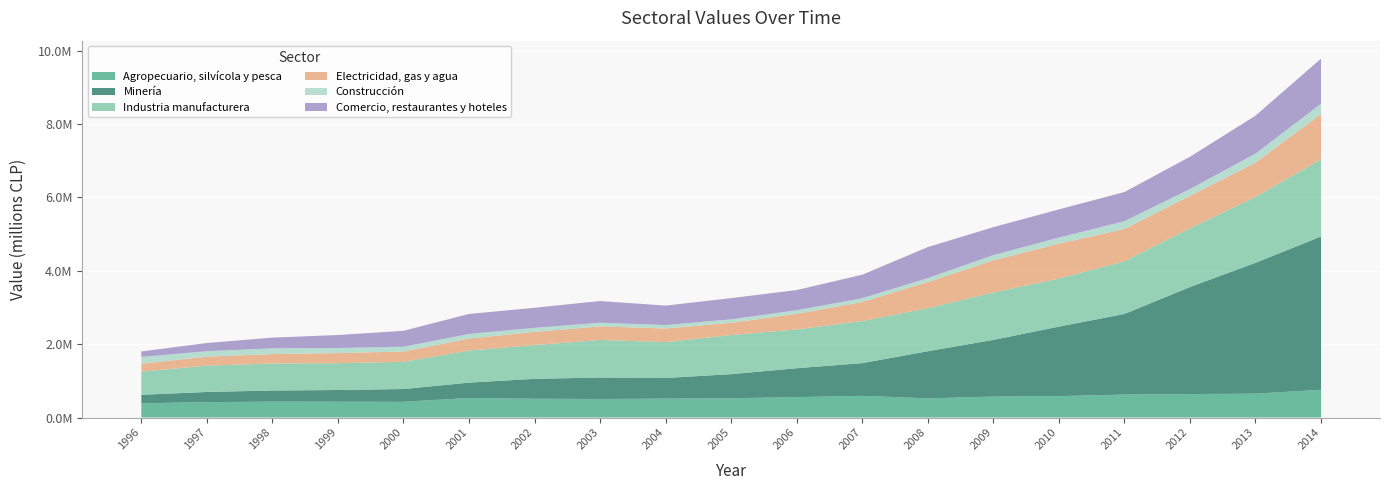

Reading right to left, extract all data points from this chart.

Agropecuario, silvícola y pesca: 756746	650666	639604	625523	582910	570303	522534	590560	555118	525087	515300	505016	510810	533057	428668	430520	433071	419801	386848
Minería: 4179933	3566752	2918056	2198531	1895582	1545836	1284615	892504	788508	657053	562691	585999	543522	417817	348022	319339	303784	276941	232153
Industria manufacturera: 2103434	1799058	1599967	1438538	1310522	1295229	1174015	1147712	1058442	1066420	977790	1023279	921547	875734	741955	731787	736847	717595	633422
Electricidad, gas y agua: 1235736	932863	886551	878065	953671	874622	714139	519591	423970	335109	371020	370770	359561	325858	281251	275464	256722	245454	214540
Construcción: 281081	246038	185367	211954	163945	140924	106530	102897	98557	95121	94527	99273	110025	125427	130738	138169	155951	147548	185581
Comercio, restaurantes y hoteles: 1229631	1035175	879764	795240	767851	763672	844640	640127	550903	576544	530143	592083	546913	545491	433491	353688	292520	223663	149040